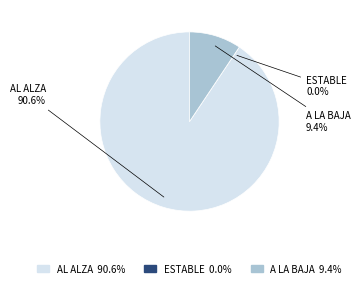

How many slices are in this pie chart?

3